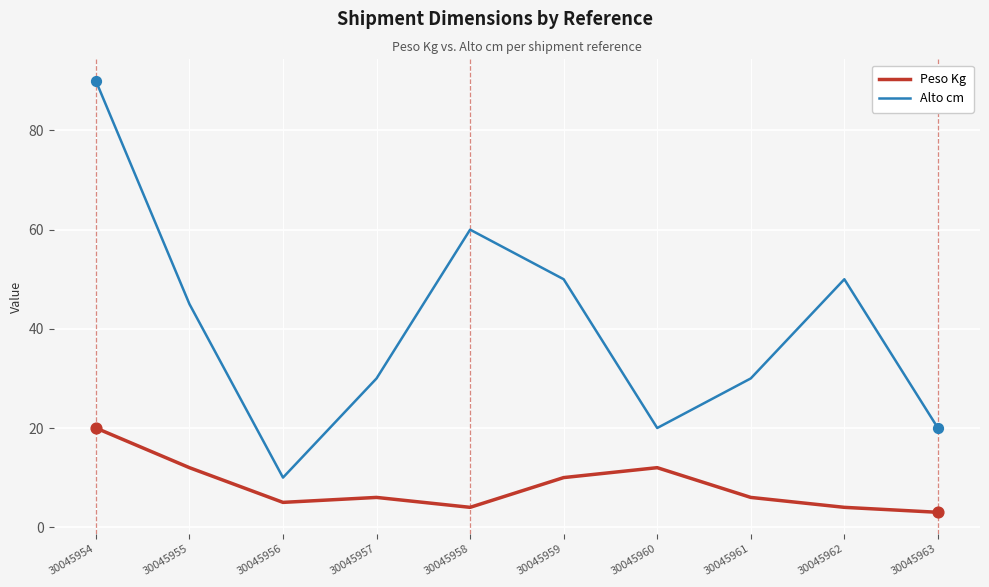

What are all the series names shown in the legend?

Peso Kg, Alto cm